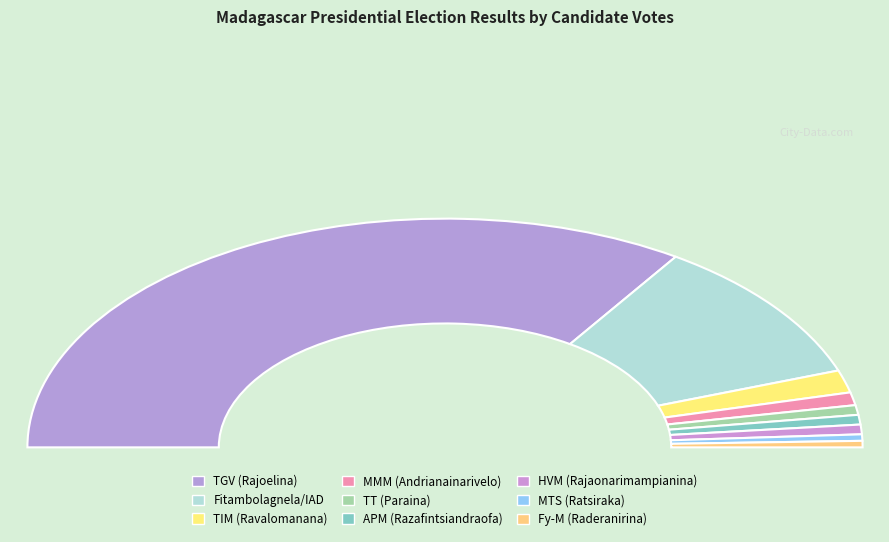

What is the ratio of the value at TIM (Ravalomanana) to the value at TT (Paraina)?

2.3